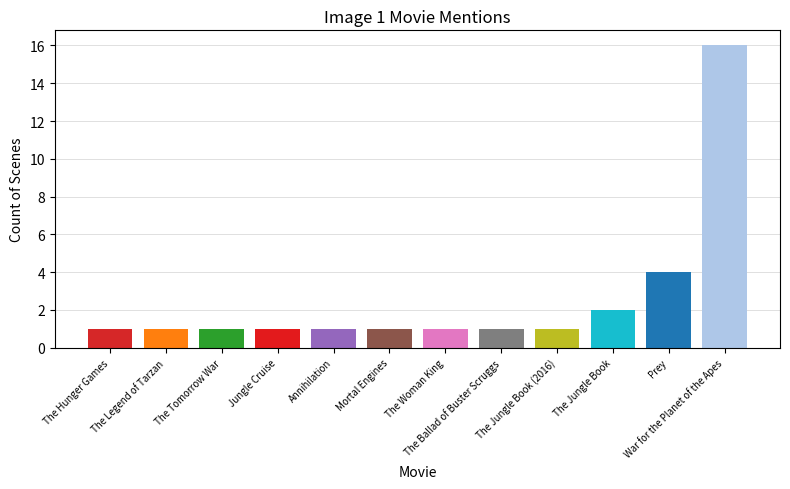

Between War for the Planet of the Apes and The Hunger Games, which is larger?

War for the Planet of the Apes